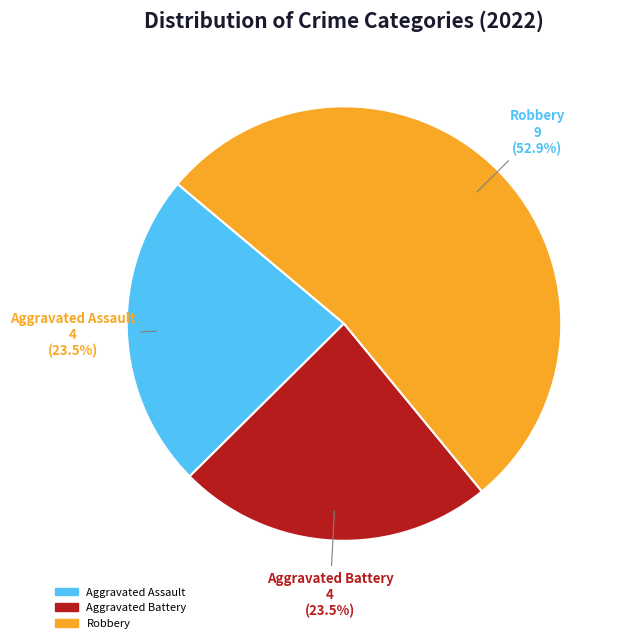

Does any single category account for the majority?

Yes